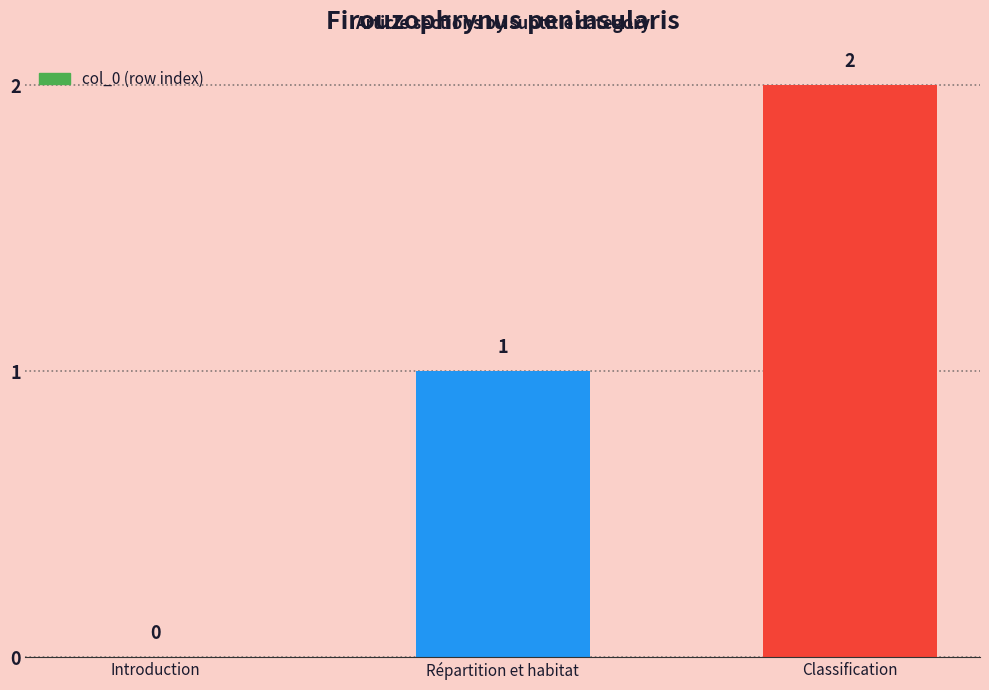

True or false: the data shows 0 at Introduction.

True